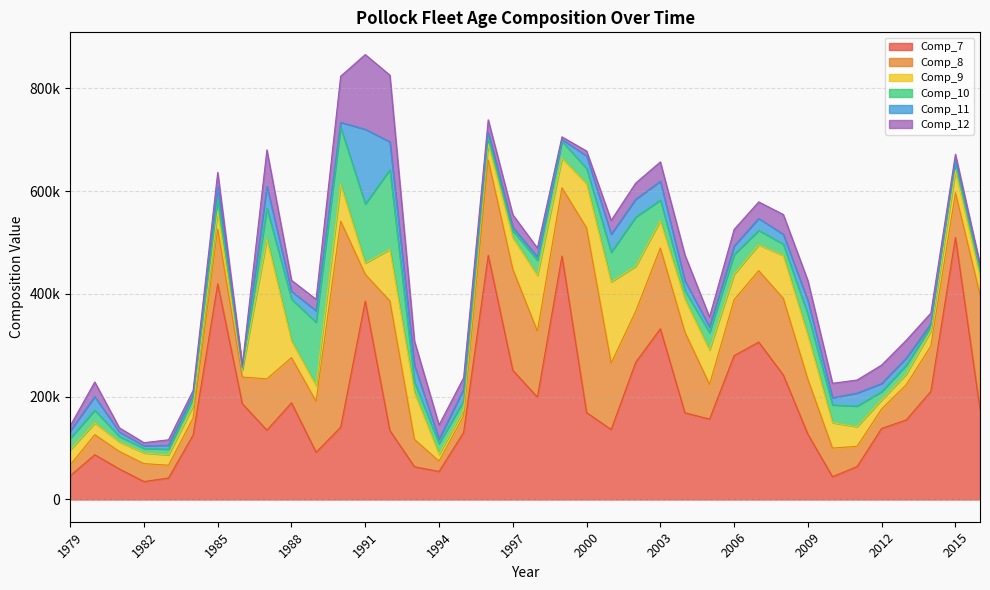

True or false: Comp_8 has more than 2 points higher than both neighbors.

True